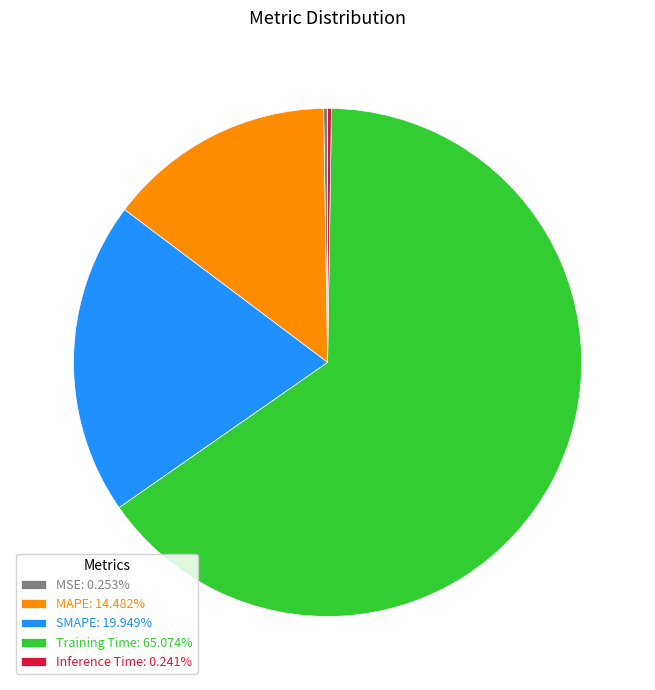

True or false: SMAPE accounts for 7% of the total.

False